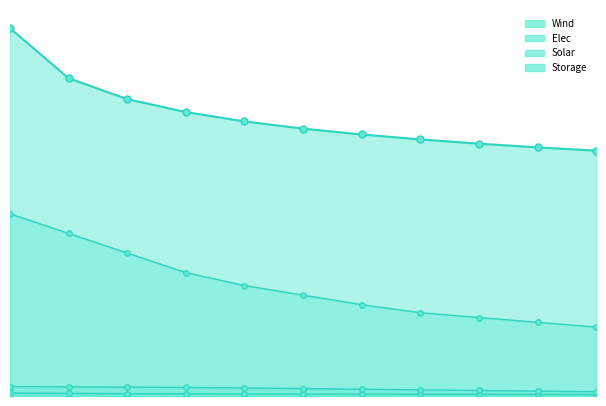

At which label is Elec closest to 103602924?

2029